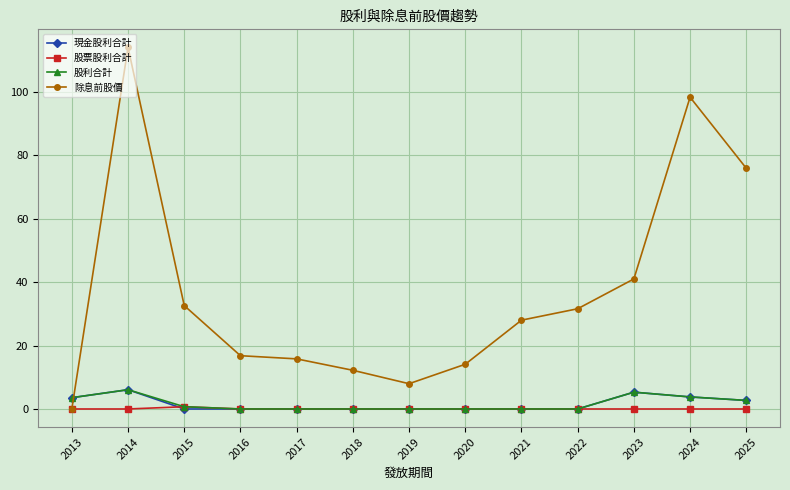

What is the sum of all 股利合計 values?

22.2